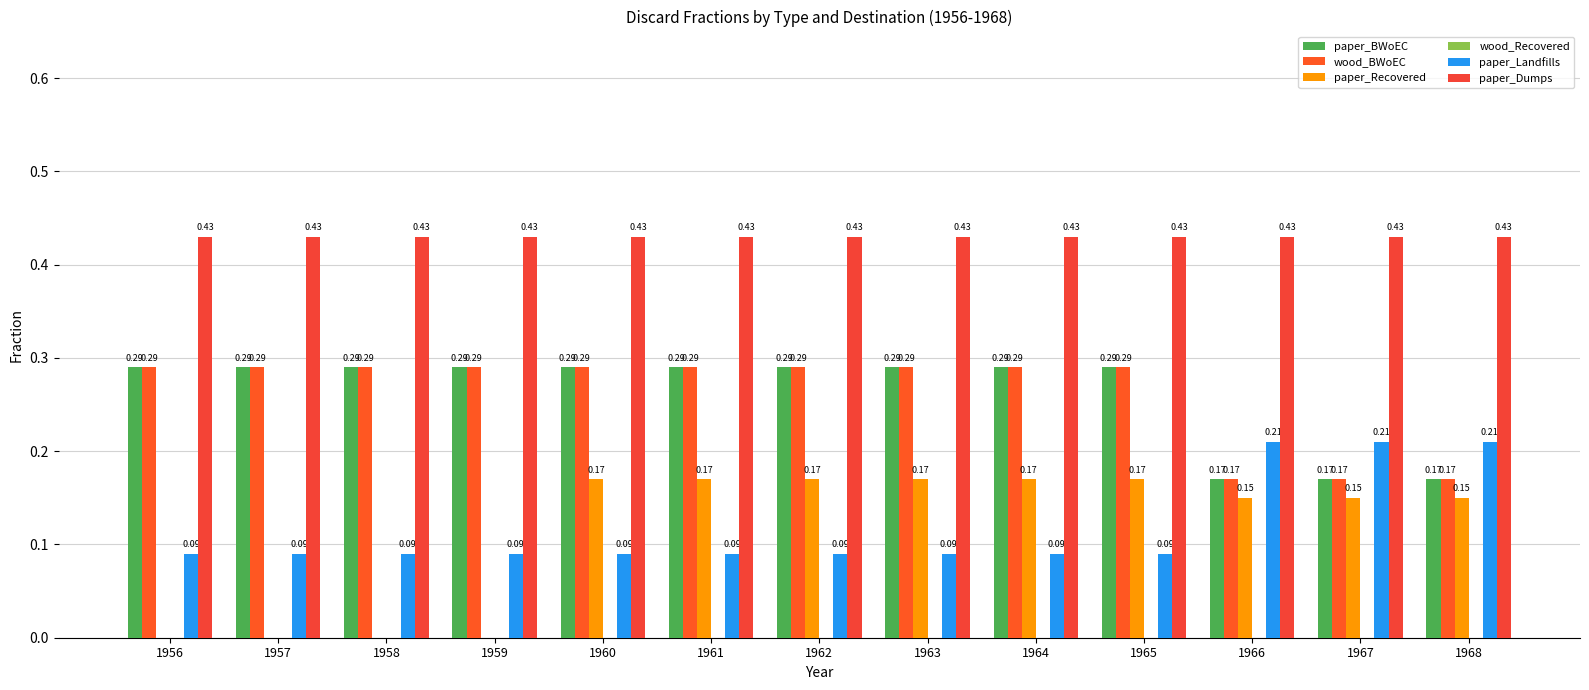

At which category is the sum across all series the highest?

1960